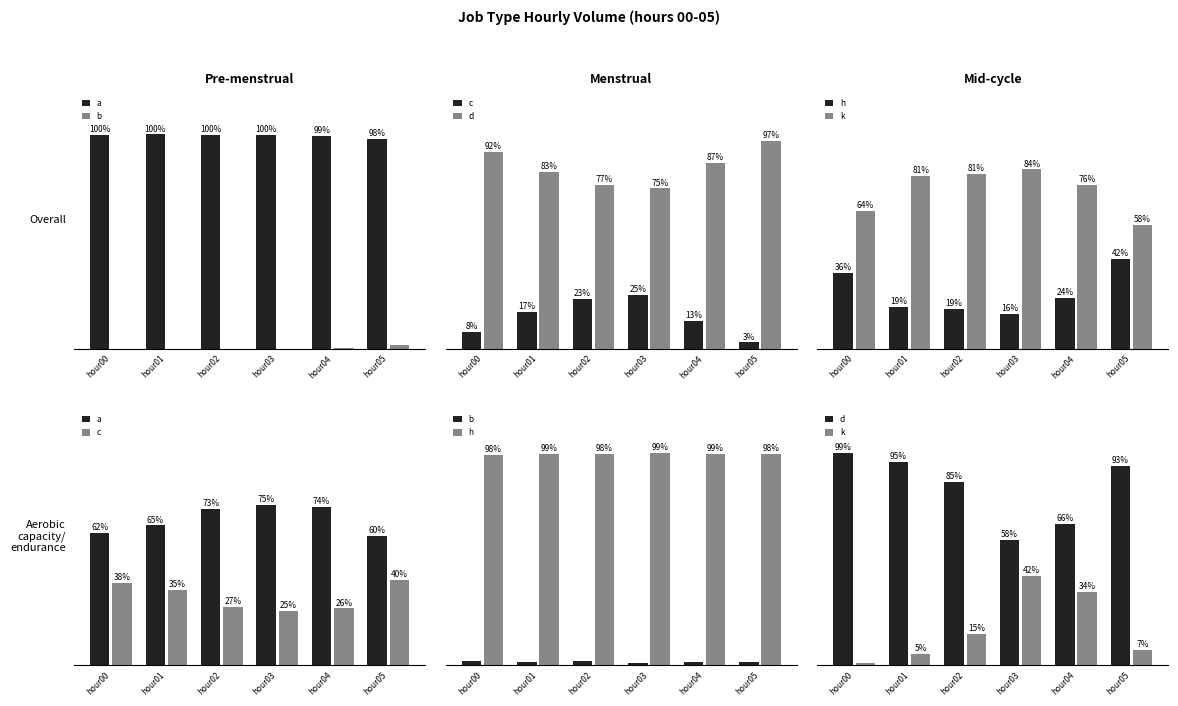

What is the spread (max minus min) of values at hour02?

96.4